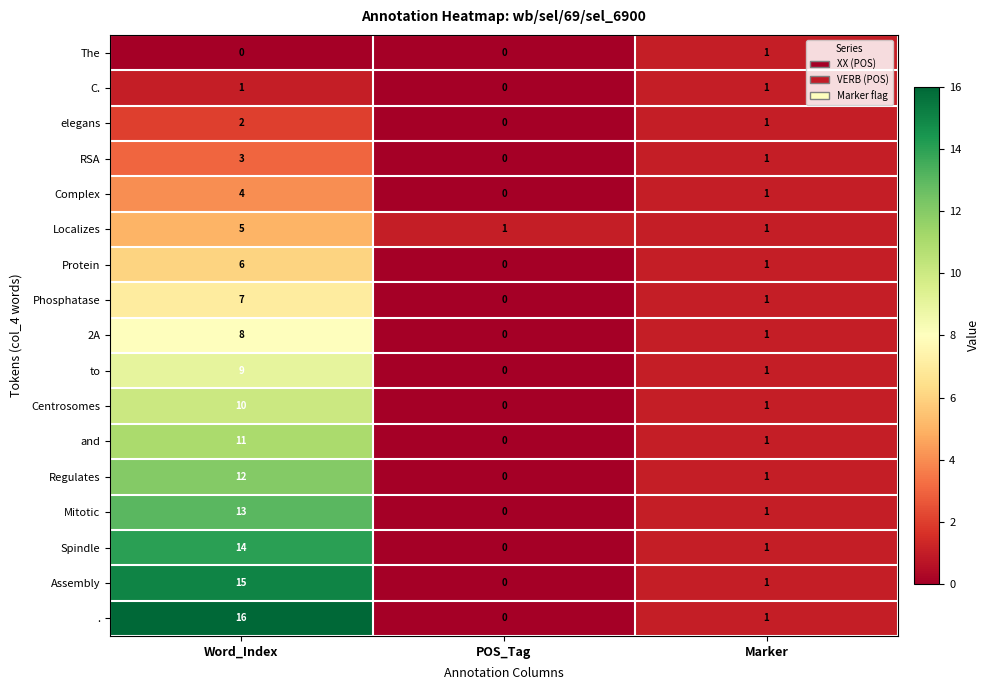

Which series has the largest range (max minus min)?

.